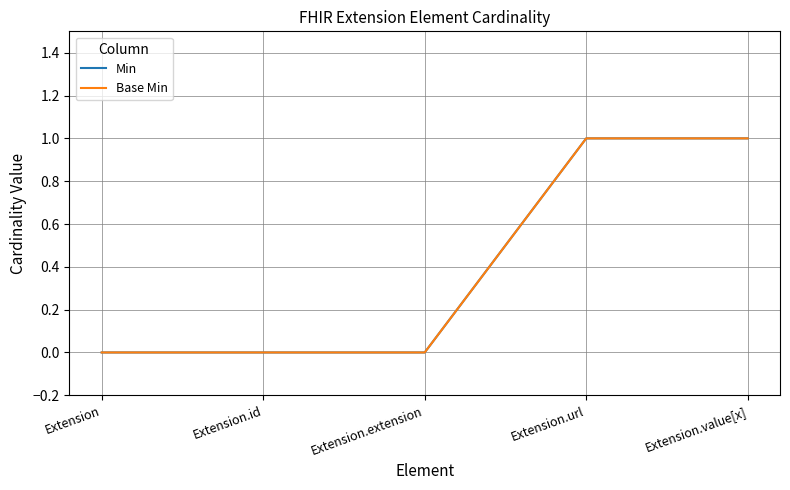

True or false: Min and Base Min cross at least once.

False